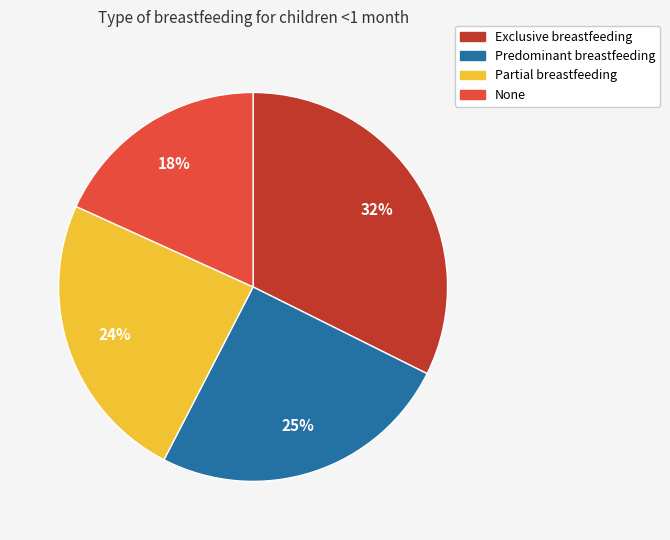

Does None account for over 50% of the chart?

No